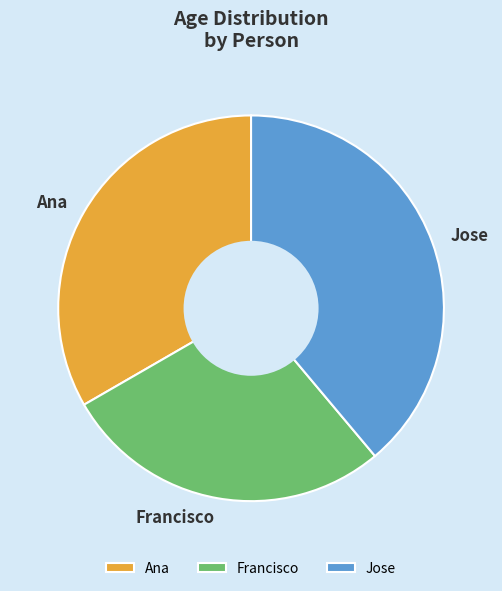

Is the sum of Francisco and Ana greater than half?

Yes